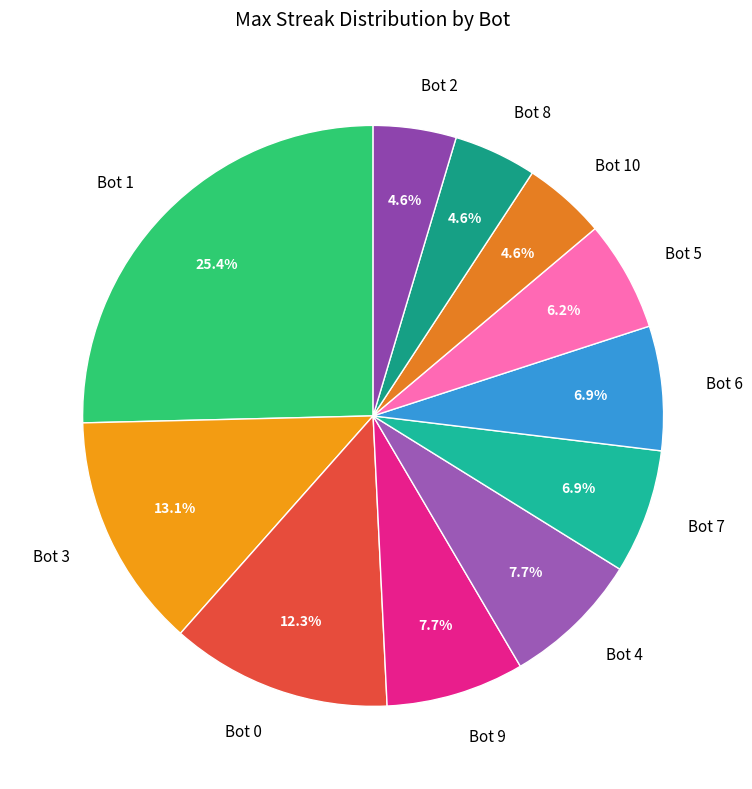

To the nearest percent, what percentage of the pie is Bot 5?

6%